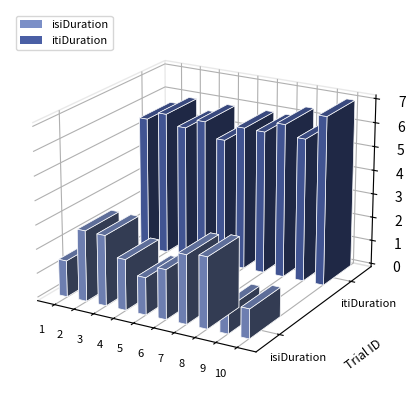

List the series in order of their overall mean, highest first.

itiDuration, isiDuration